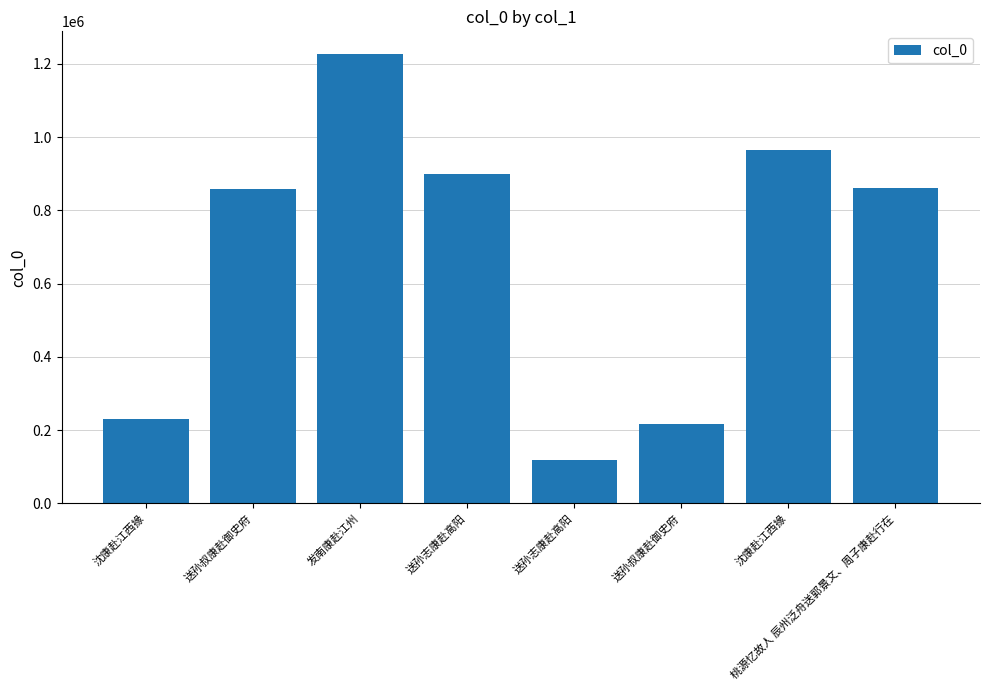

What is the value of the 8th bar from the left?

862029